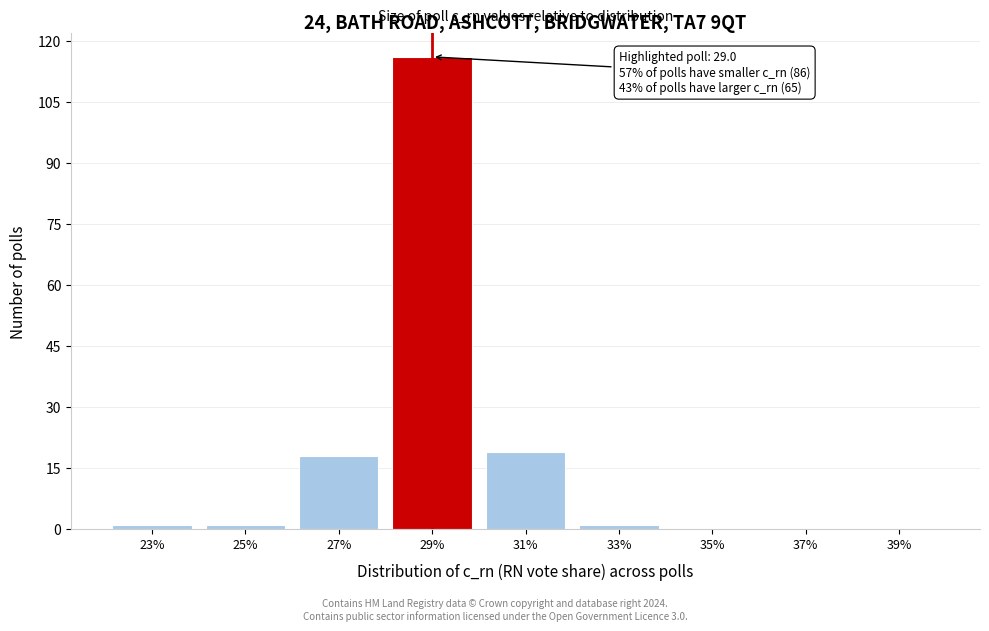

Reading left to right, transcribe all the data shown in this chart.

23%=1	25%=1	27%=18	29%=116	31%=19	33%=1	35%=0	37%=0	39%=0